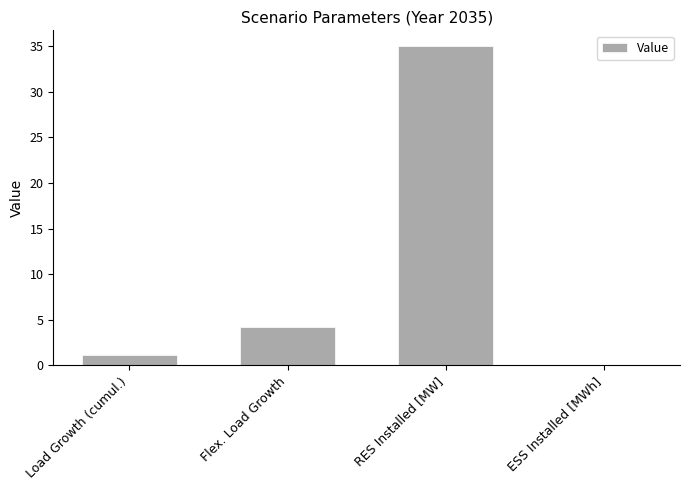

Which label corresponds to the largest value in the chart?

RES Installed [MW]